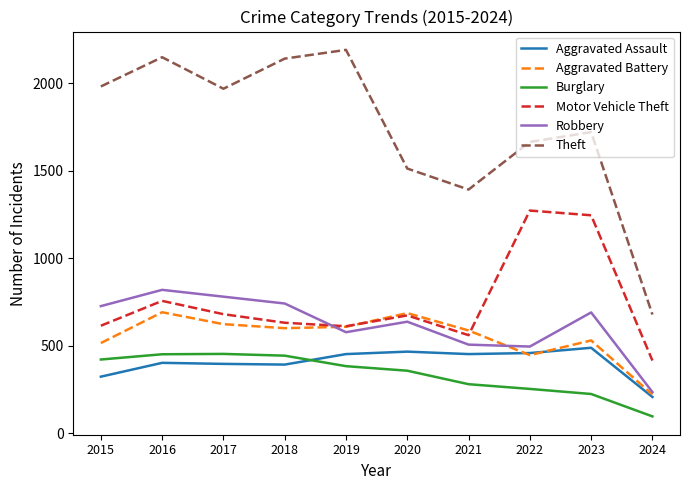

Rank the series at 2016 from highest to lowest value.

Theft, Robbery, Motor Vehicle Theft, Aggravated Battery, Burglary, Aggravated Assault